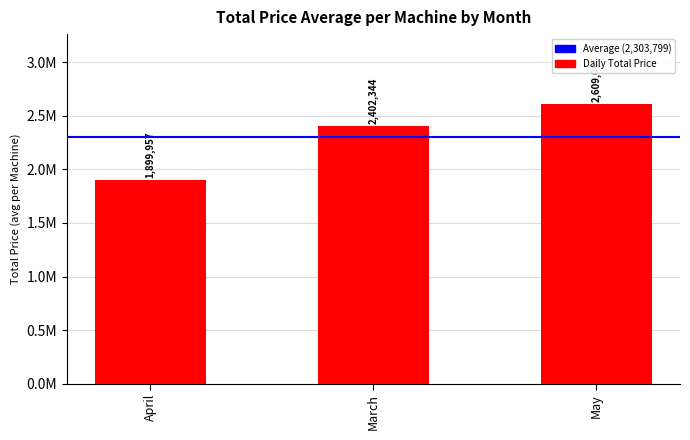

Count the number of data series in this chart.

1